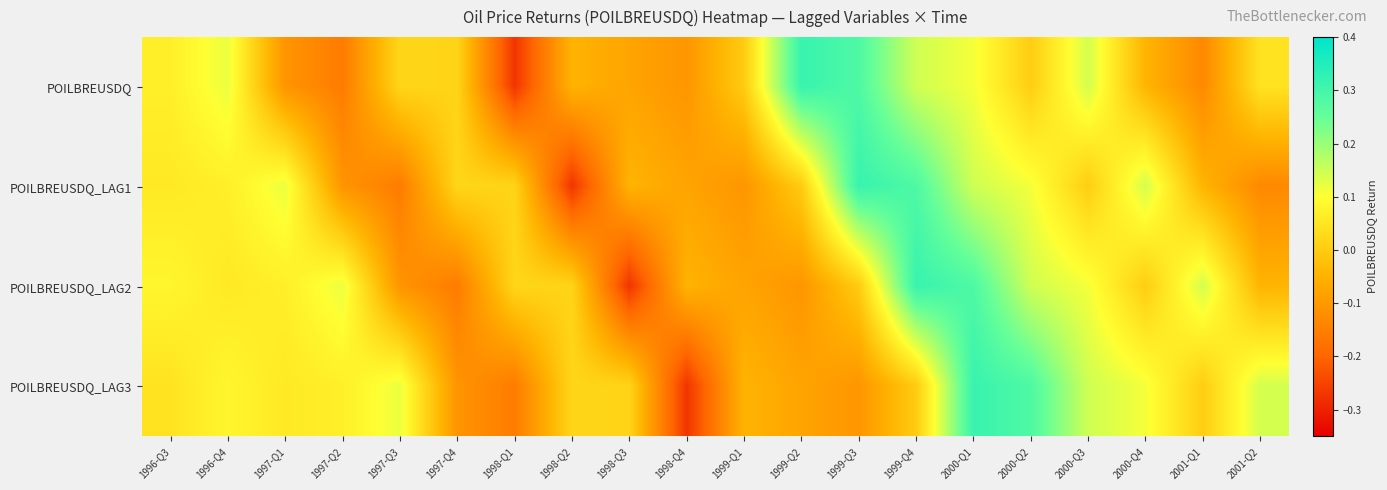

At how many categories does at least one series exceed 0?

18